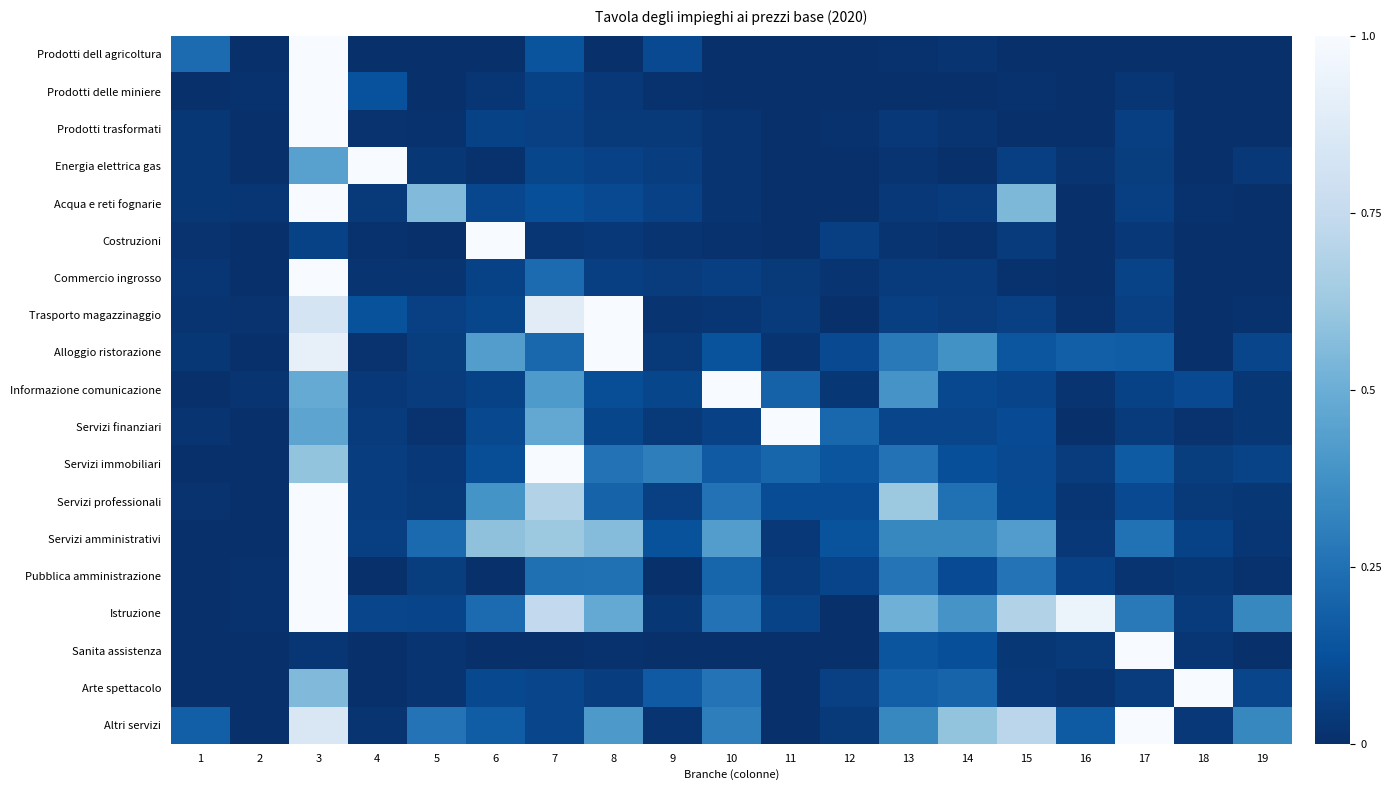

List the series in order of their peak value, highest first.

Prodotti dell agricoltura, Prodotti delle miniere, Prodotti trasformati, Energia elettrica gas, Acqua e reti fognarie, Costruzioni, Commercio ingrosso, Trasporto magazzinaggio, Alloggio ristorazione, Informazione comunicazione, Servizi finanziari, Servizi immobiliari, Servizi professionali, Servizi amministrativi, Pubblica amministrazione, Istruzione, Sanita assistenza, Arte spettacolo, Altri servizi